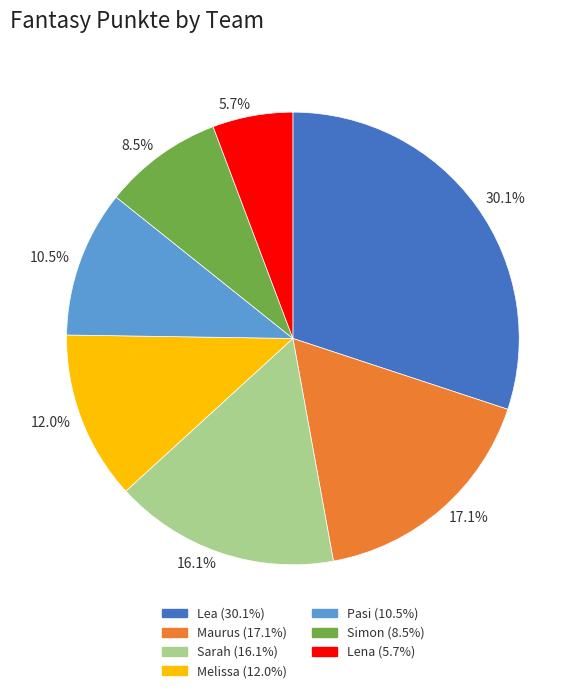

What is the largest slice in the pie chart?

Lea